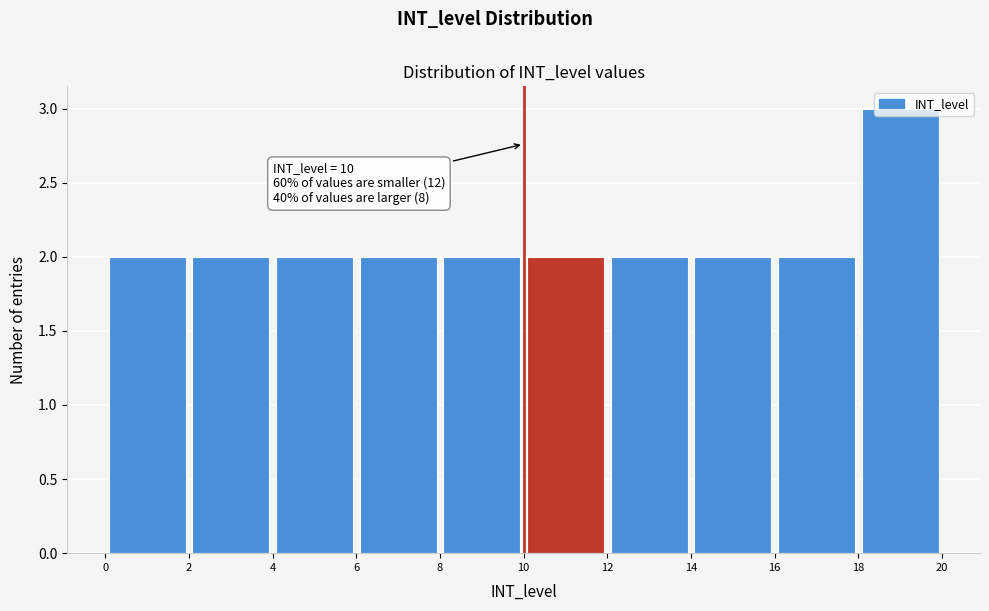

Over which range of the x-axis is the bar tallest?

18 to 20